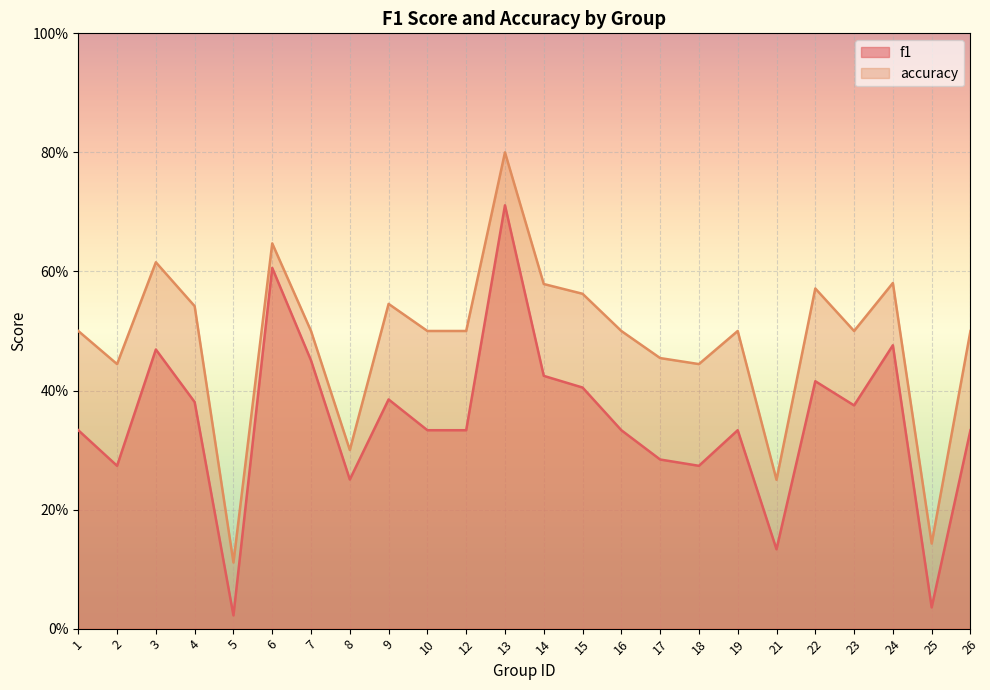

The value of accuracy at 4 is 0.2. True or false?

False